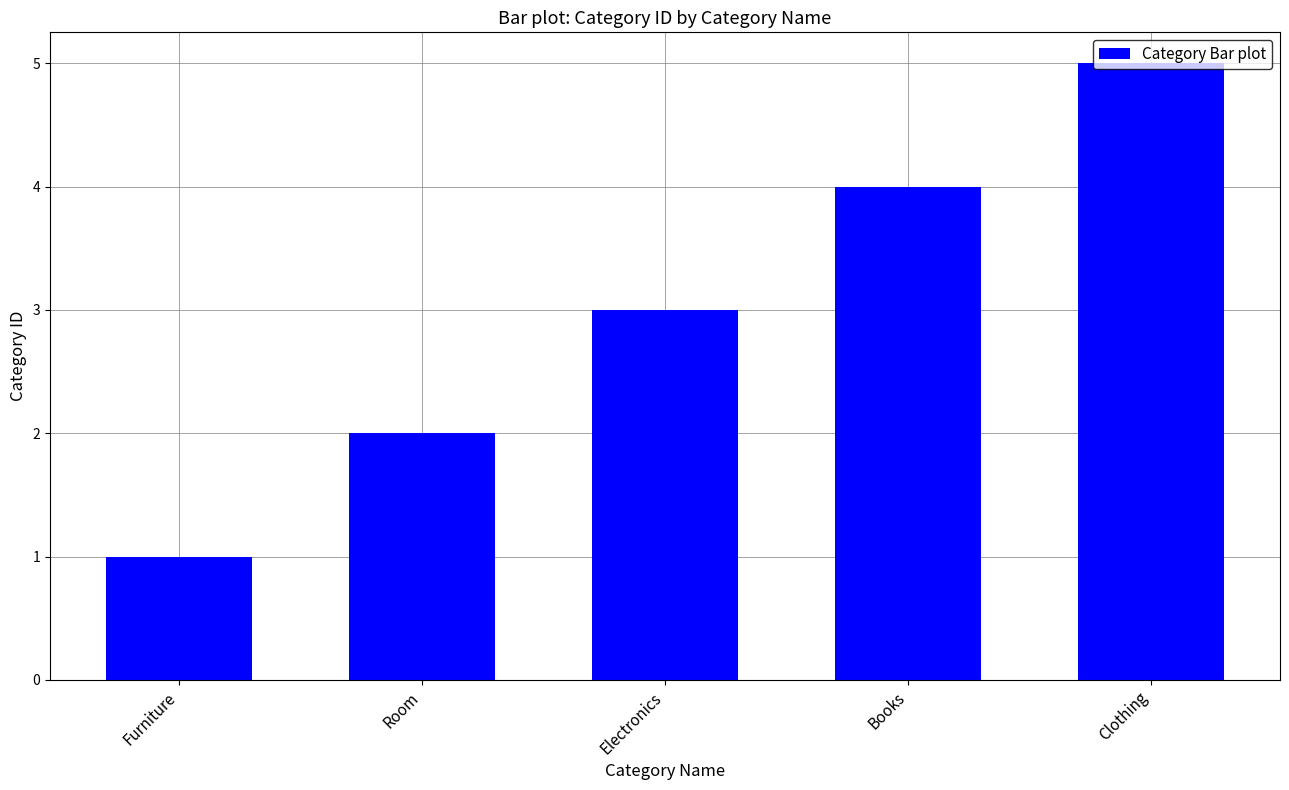

What is the maximum value shown in the chart?

5